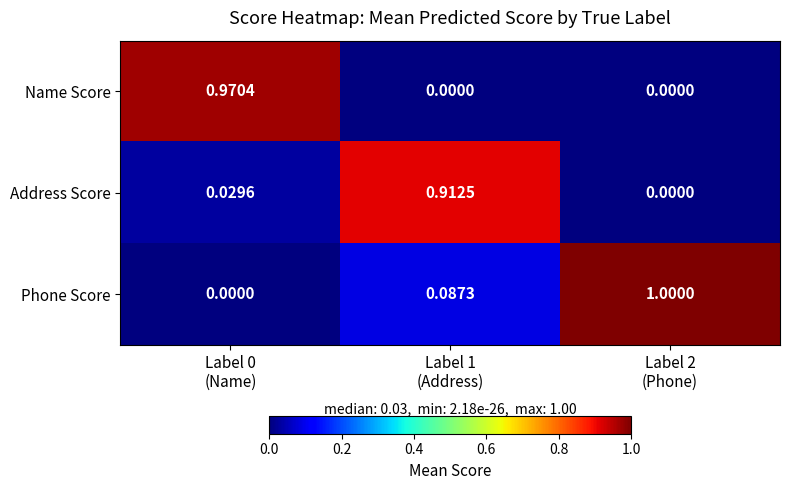

Rank the series by their maximum value, from highest to lowest.

Phone Score, Name Score, Address Score